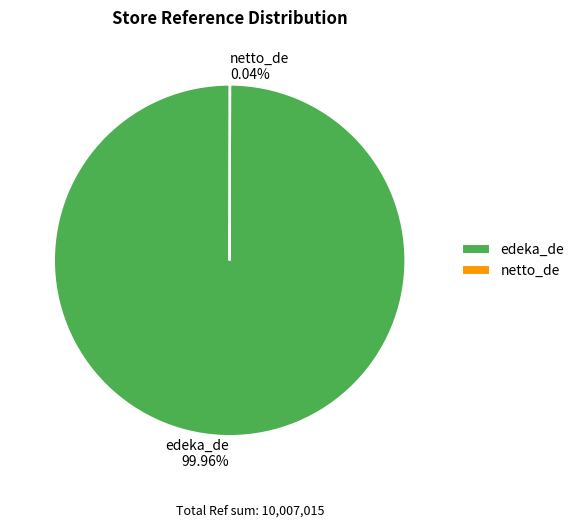

Which slice is the largest?

edeka_de